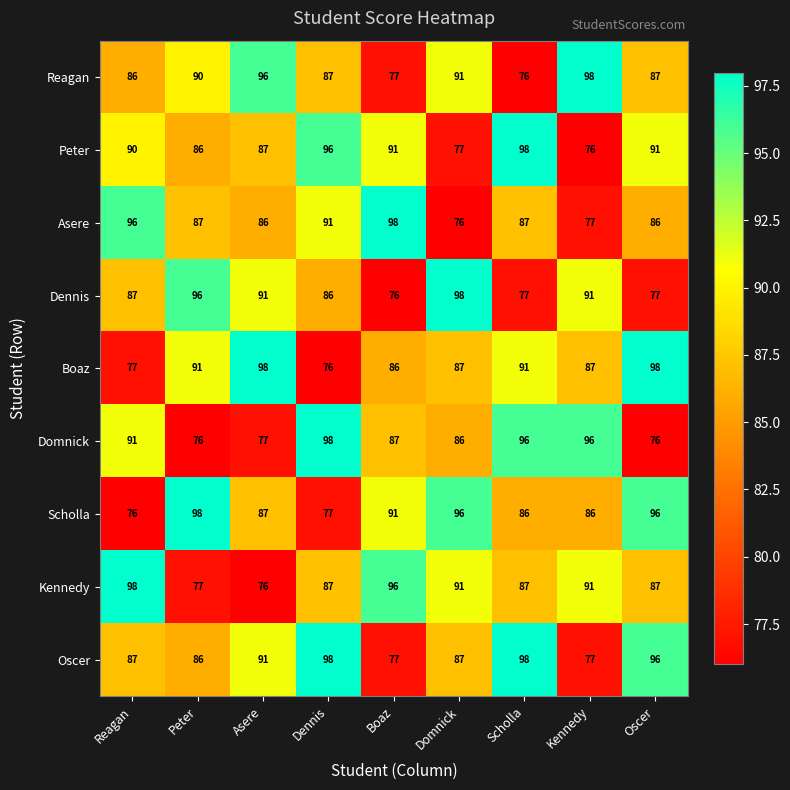

Count the number of data series in this chart.

9